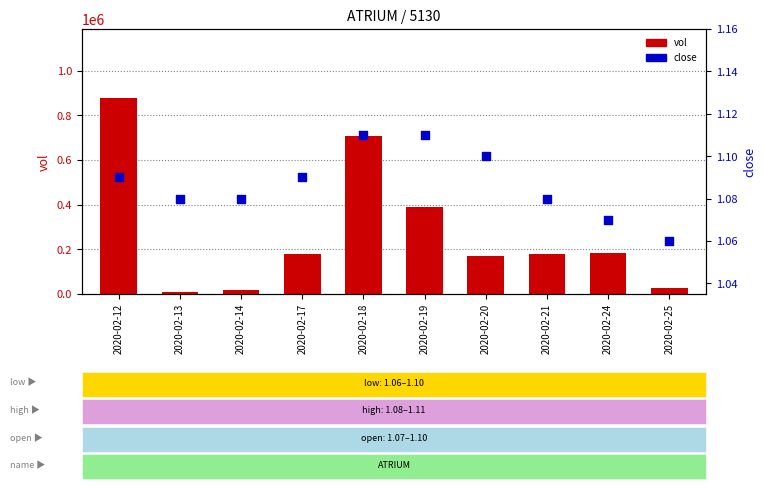

What is the total value across all series at 2020-02-13?

9001.1